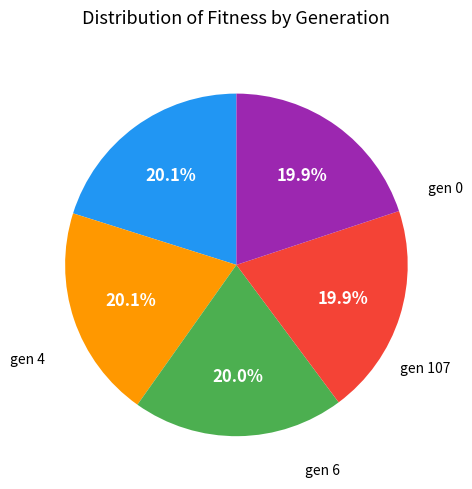

To the nearest percent, what portion does gen 6 represent?

20%